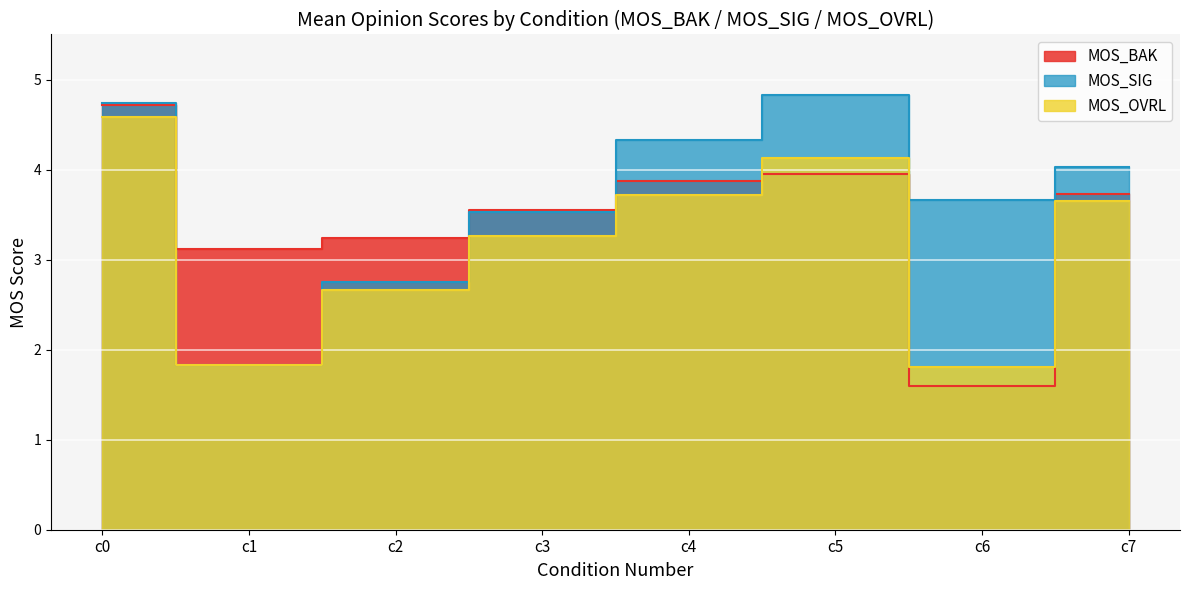

At which category does MOS_OVRL reach its first local valley?

c1